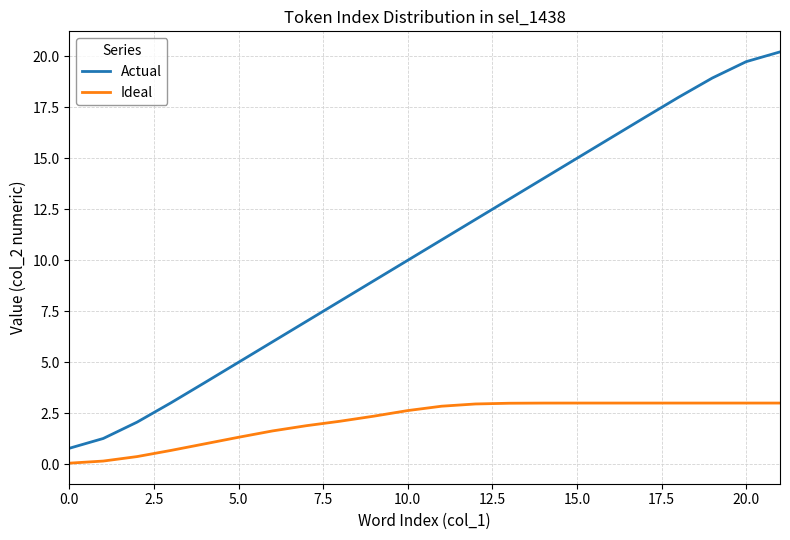

List the series in order of their overall mean, lowest first.

Ideal, Actual